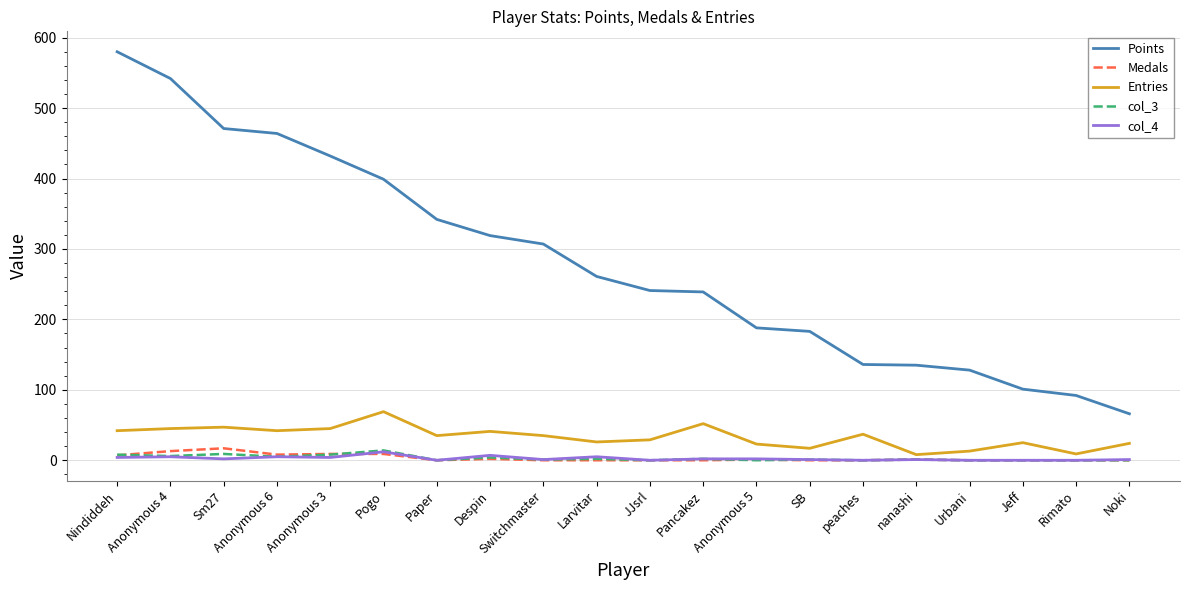

True or false: col_4 and Points cross at least once.

False